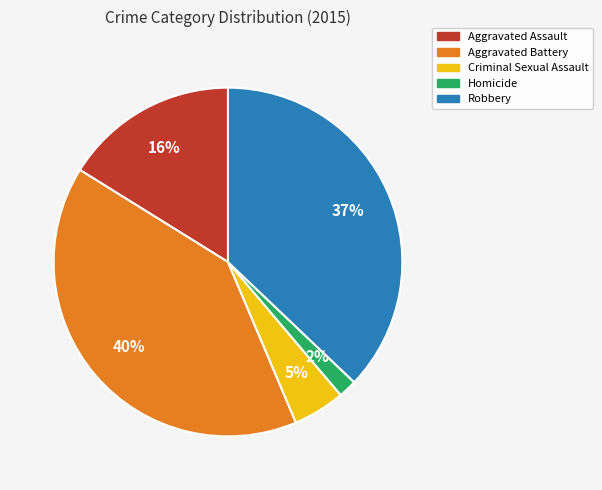

Combined, do Homicide and Criminal Sexual Assault account for over 50%?

No